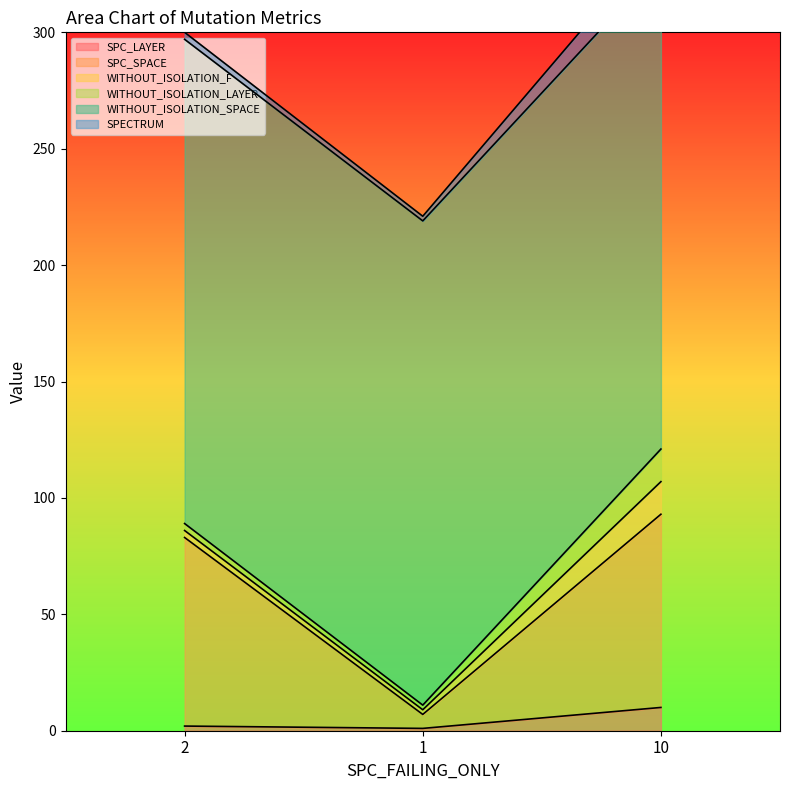

How many series are shown in this chart?

6